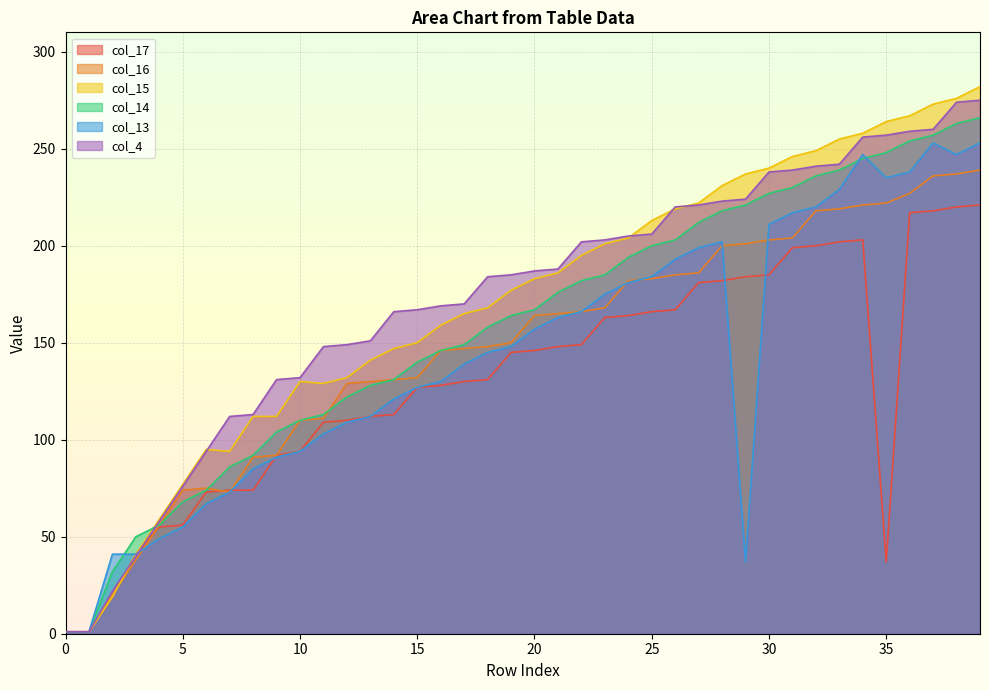

What is the sum of the col_15 values at 25 and 12?

345